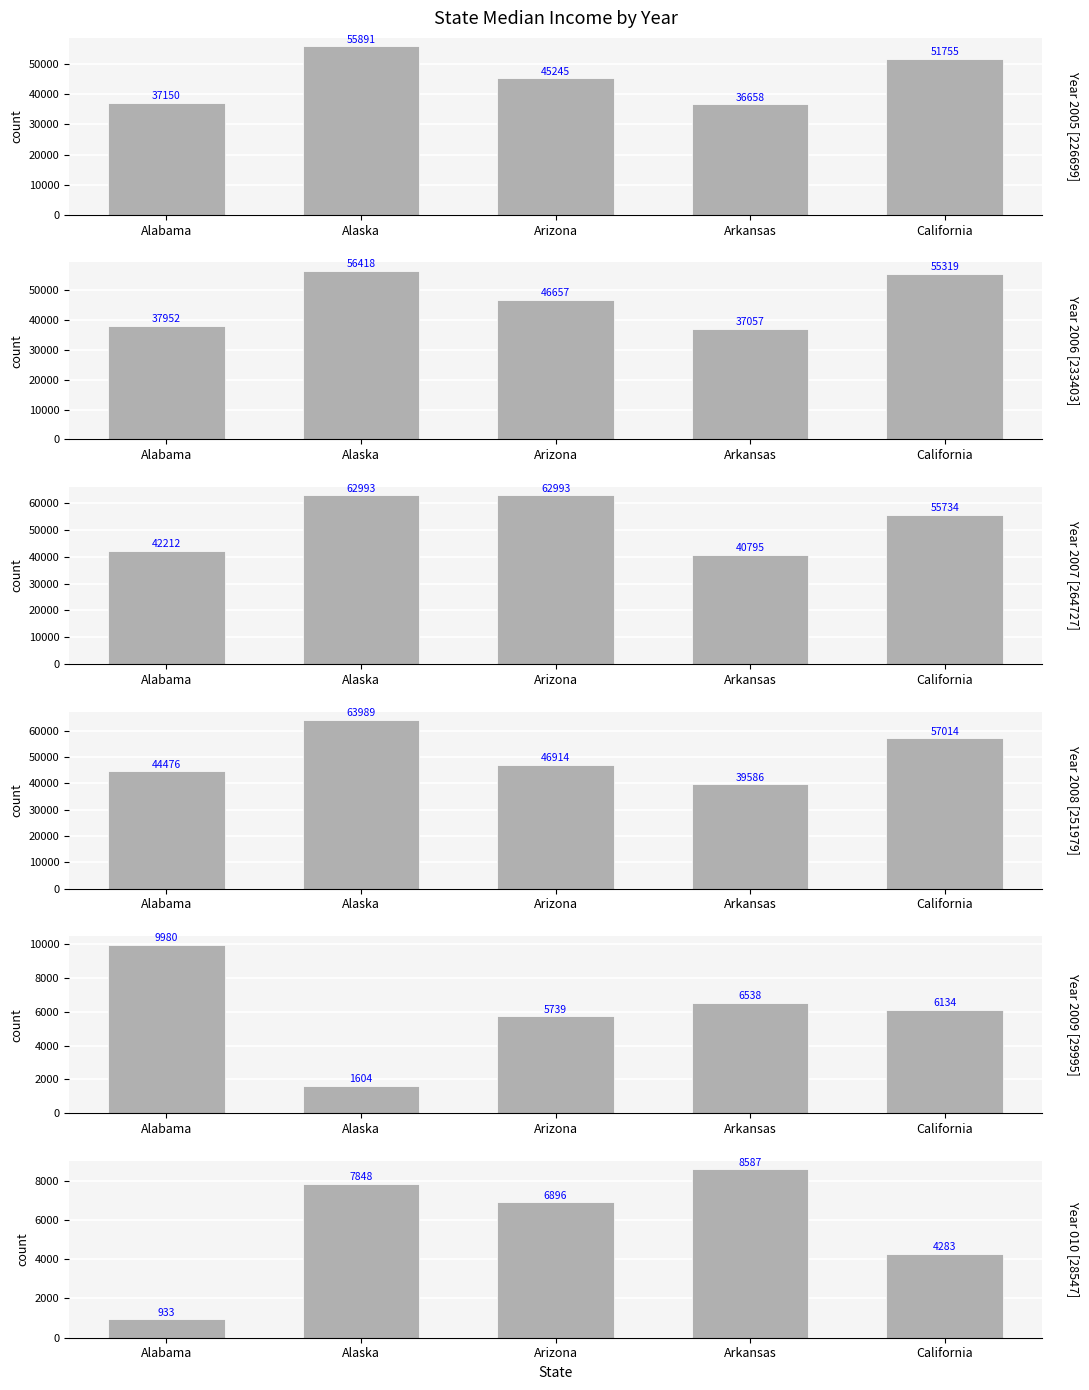

At Arizona, list the series in order from smallest to largest.

2009, 010, 2005, 2006, 2008, 2007